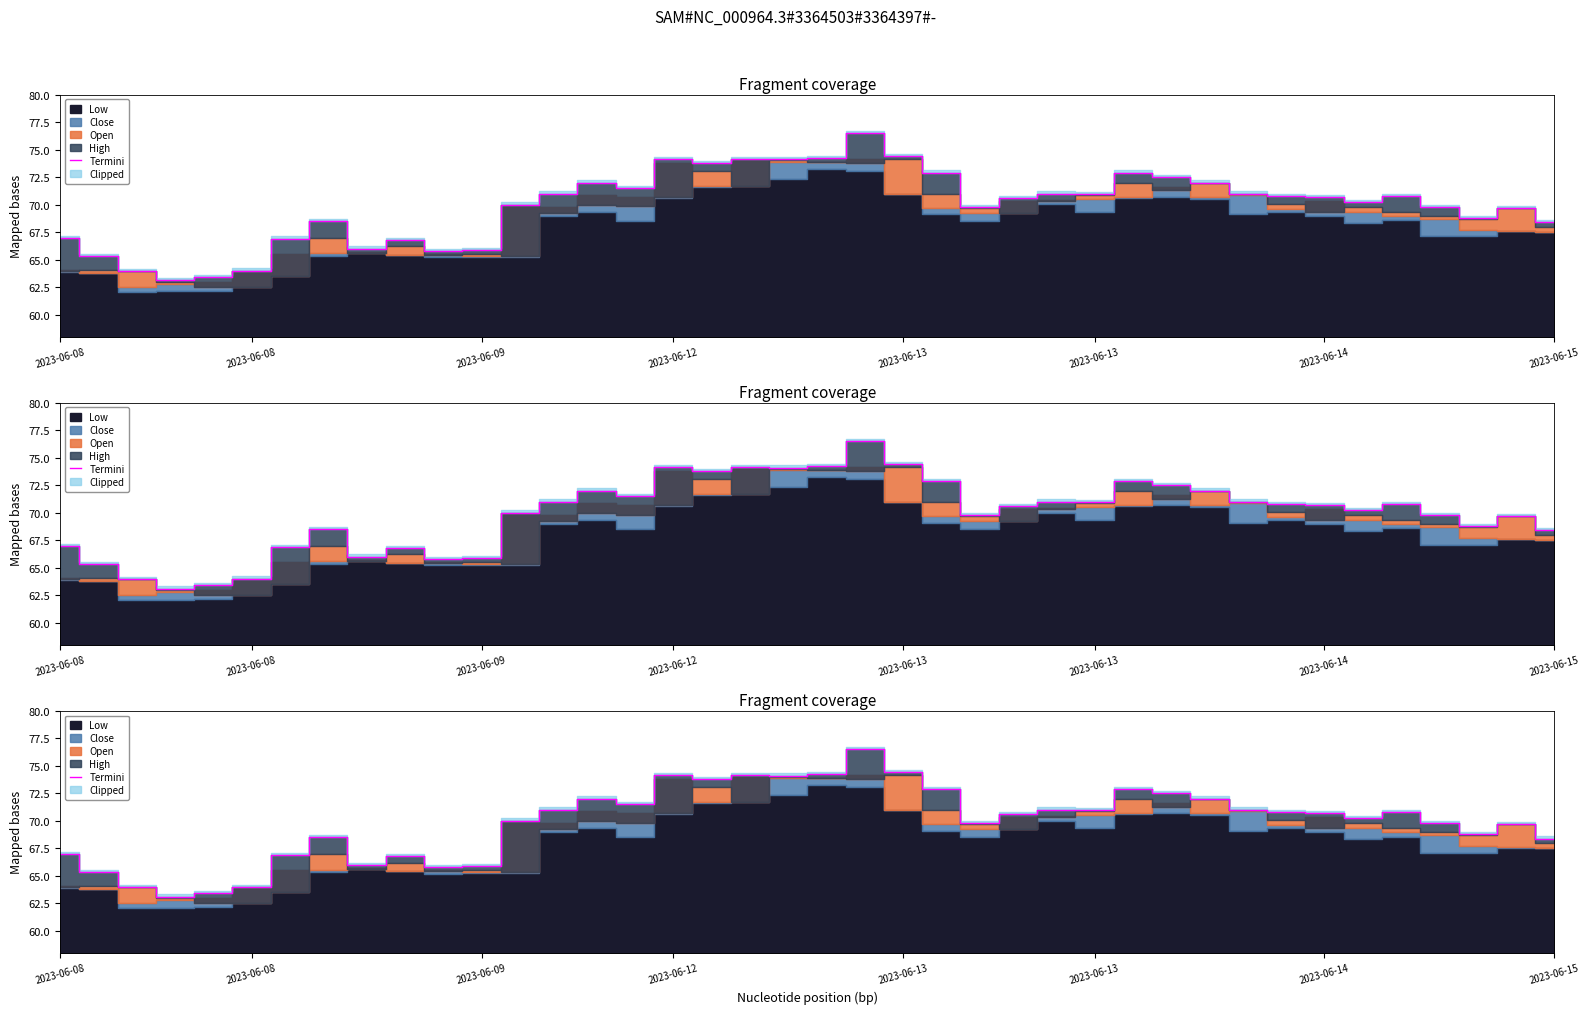

What is the change in value from 35 to 39?

-2.4